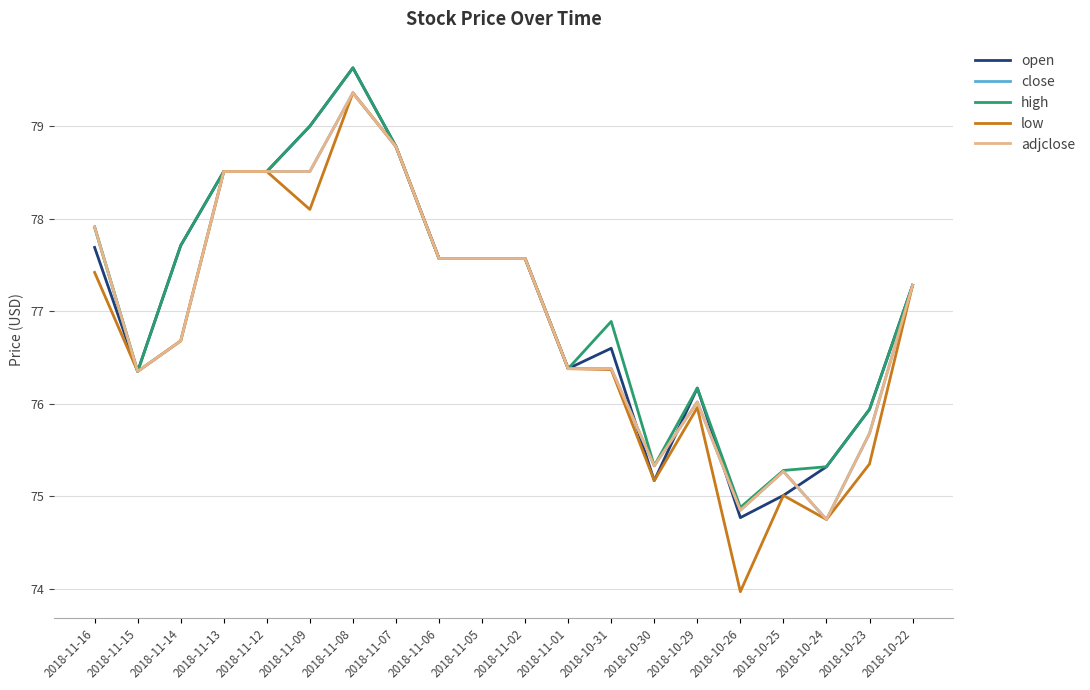

Does the chart display data point markers on the line(s)?

No